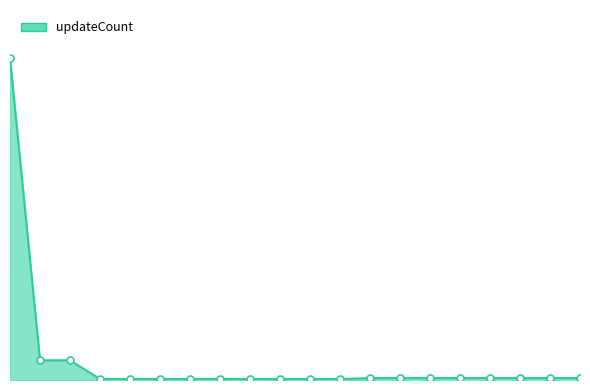

What is the minimum value shown in the chart?

1